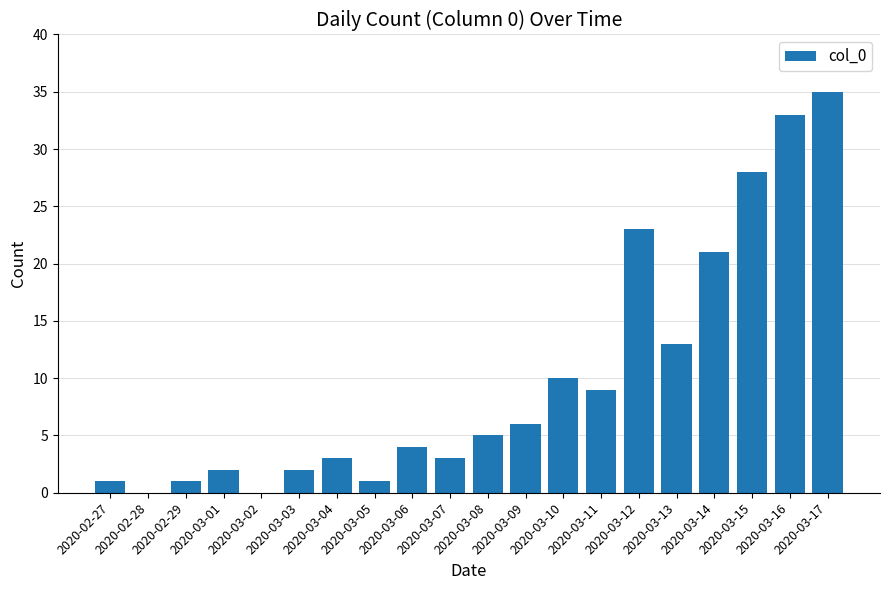

What is the sum of all values?

200